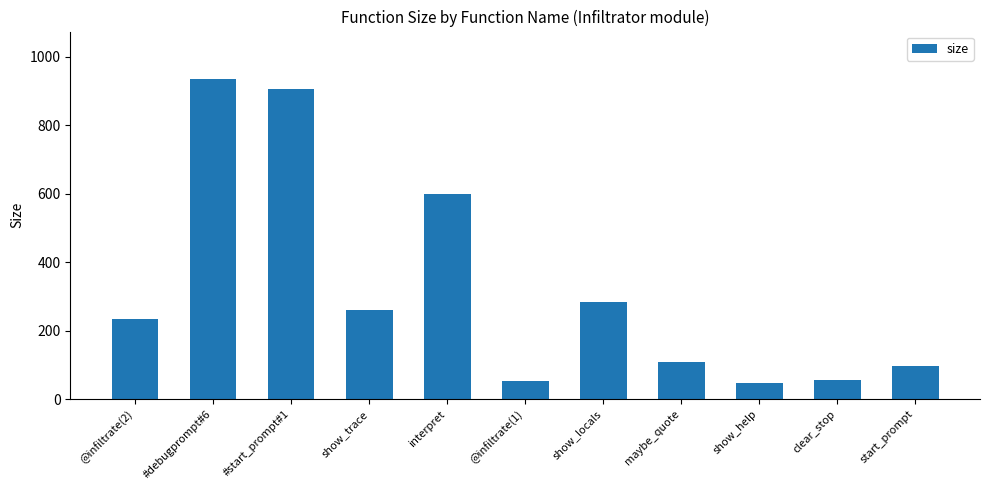

The value at #start_prompt#1 is 1332. True or false?

False